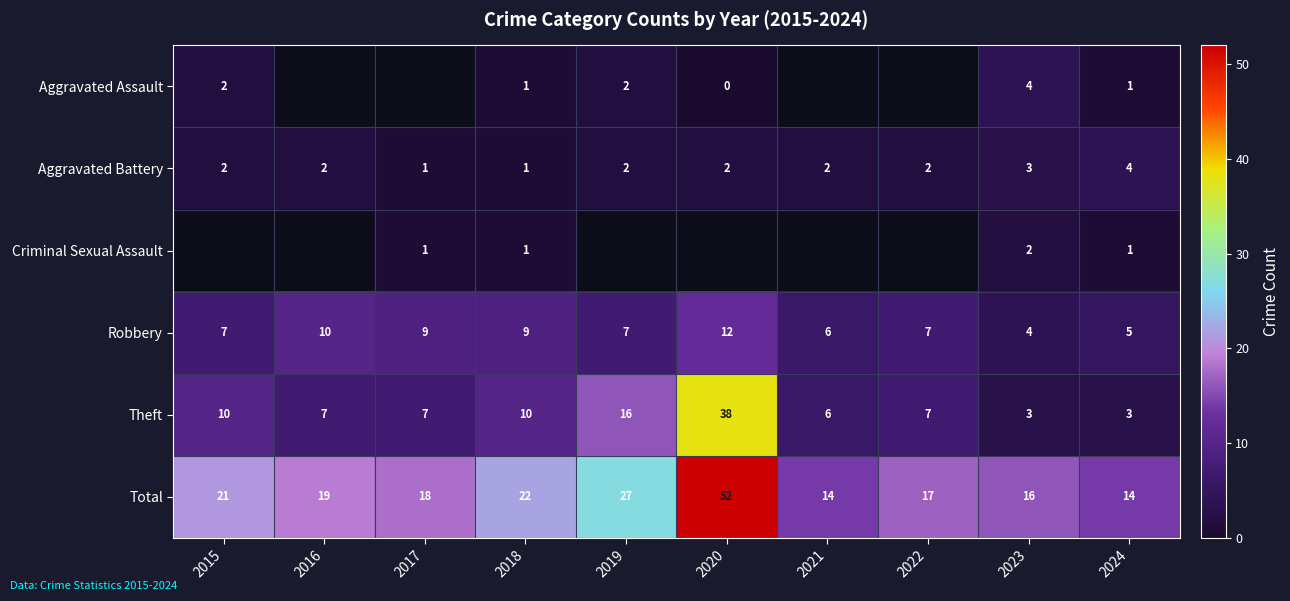

What is the difference between the maximum and minimum values in the Theft series?

35